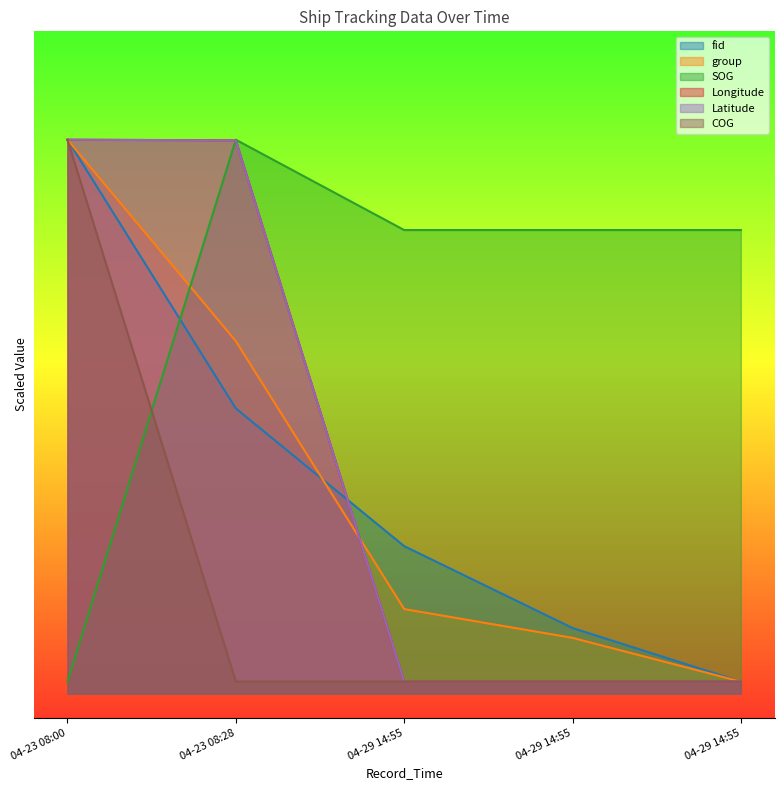

Between which two adjacent categories do Latitude and group first intersect?

2024-04-23 08:28:37 and 2024-04-29 14:55:49